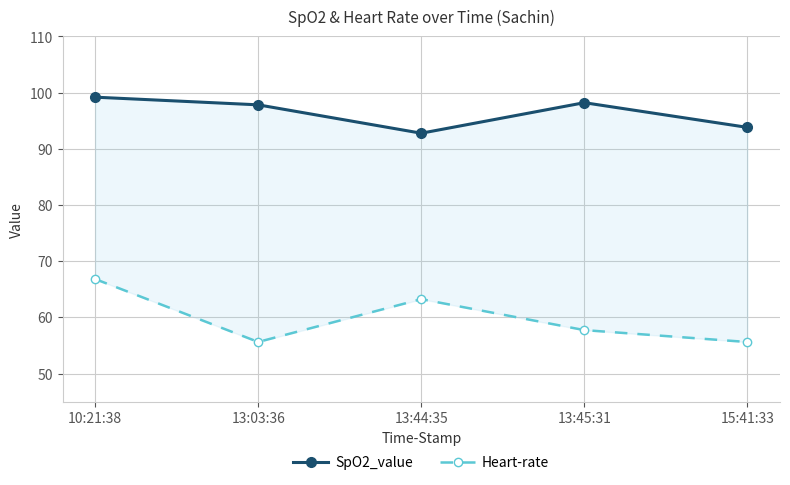

How many data points does each series have?

5